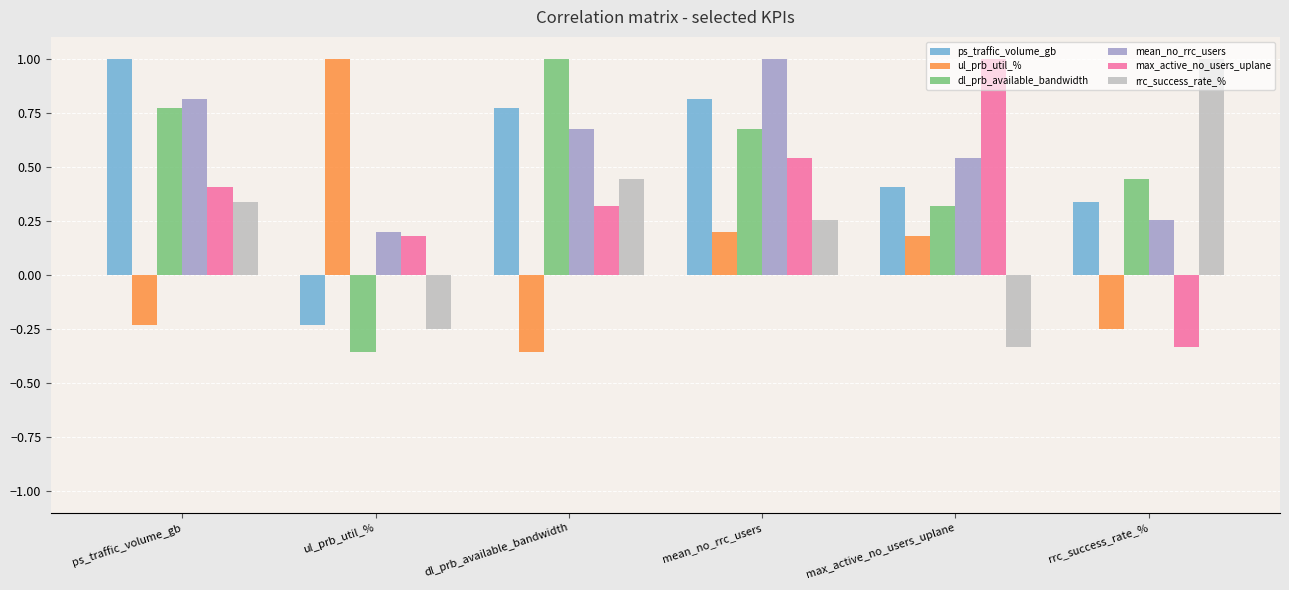

What are all the series names shown in the legend?

ps_traffic_volume_gb, ul_prb_util_%, dl_prb_available_bandwidth, mean_no_rrc_users, max_active_no_users_uplane, rrc_success_rate_%